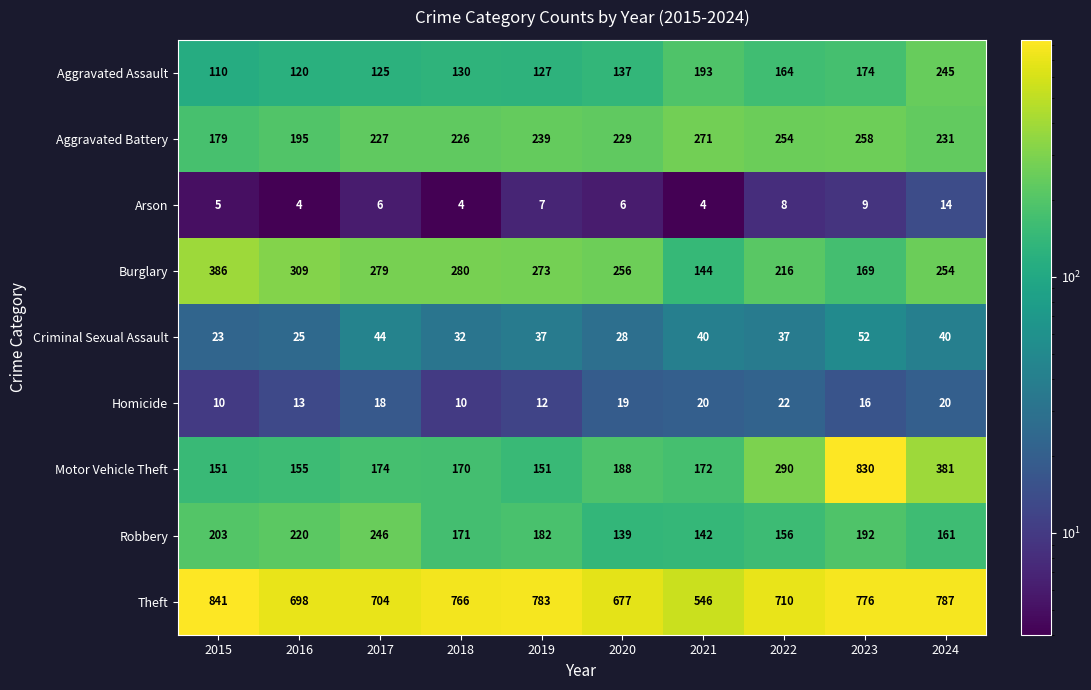

Is it true that Burglary equals 279 at 2017?

True